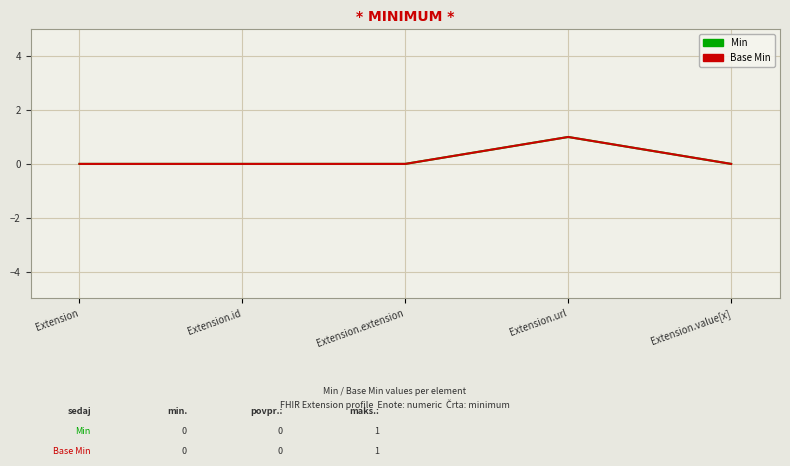

Is this an area chart (filled region under the line)?

No